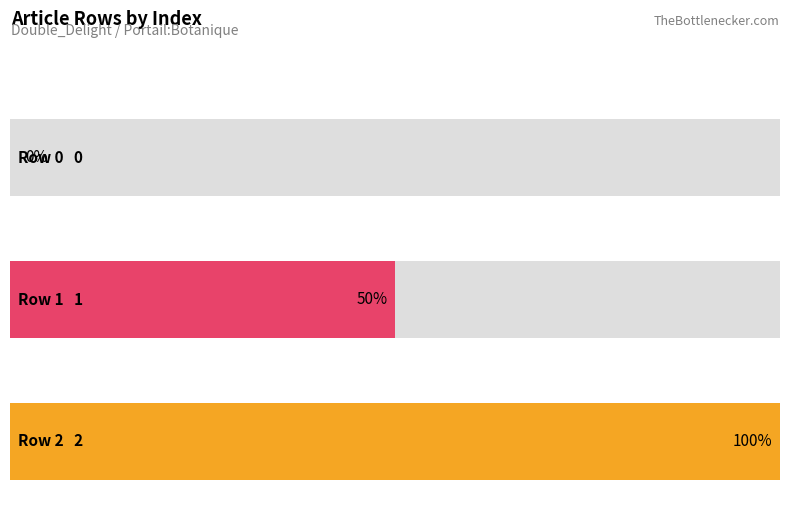

Reading left to right, what are all the values shown in this chart?

0	1	2